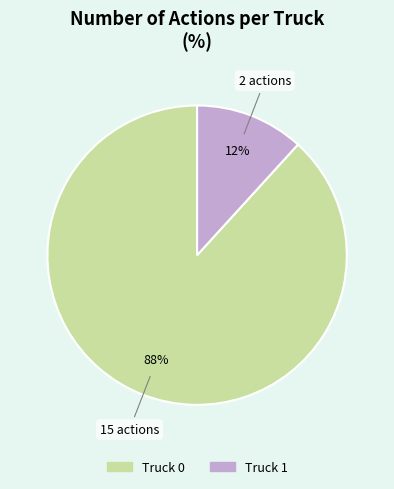

What percentage is the Truck 1 slice, to the nearest percent?

12%